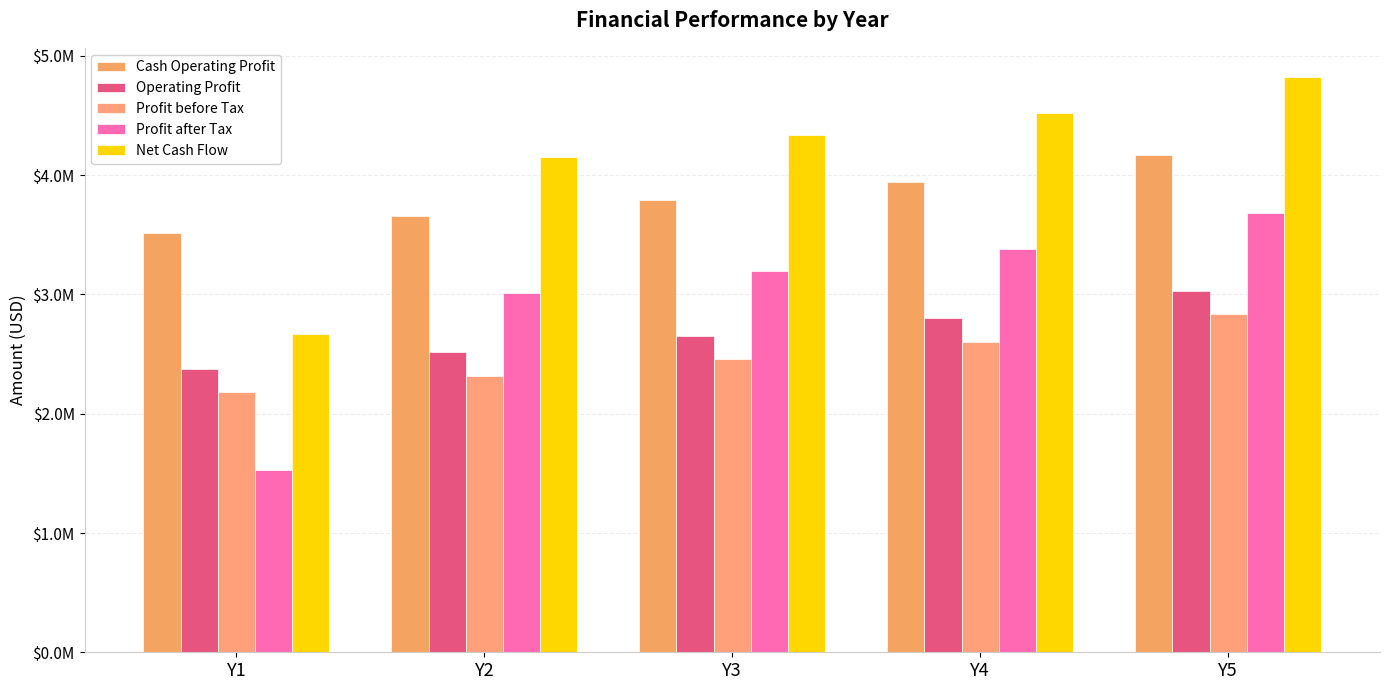

Are the bars grouped side by side (vs. stacked)?

Yes